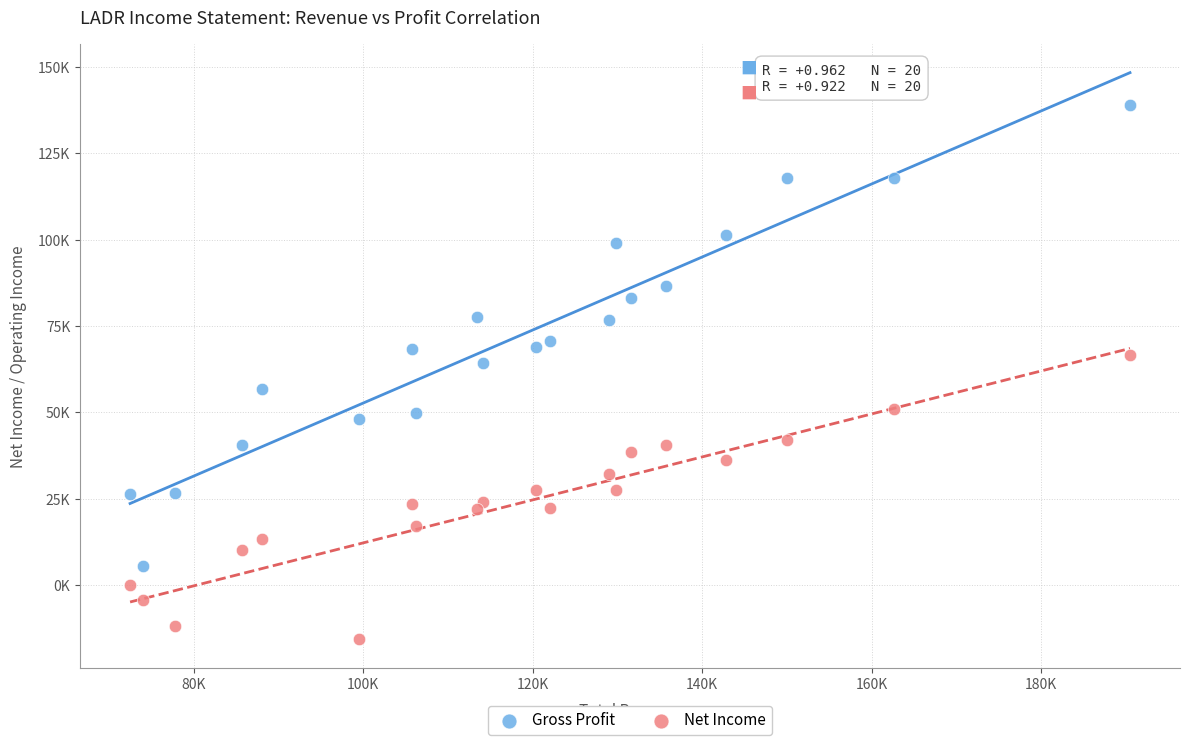

Which series has the widest spread of Y values?

Gross Profit